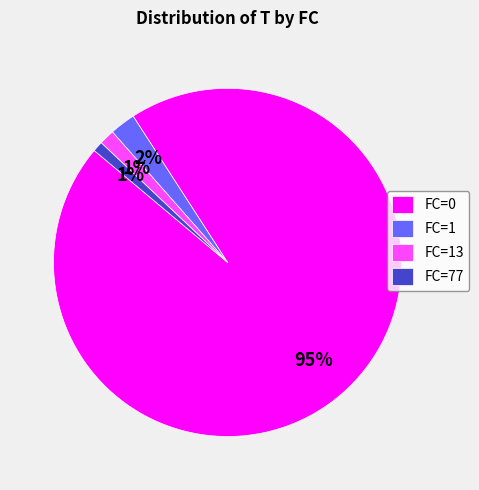

Which category has the biggest portion of the pie?

FC=0